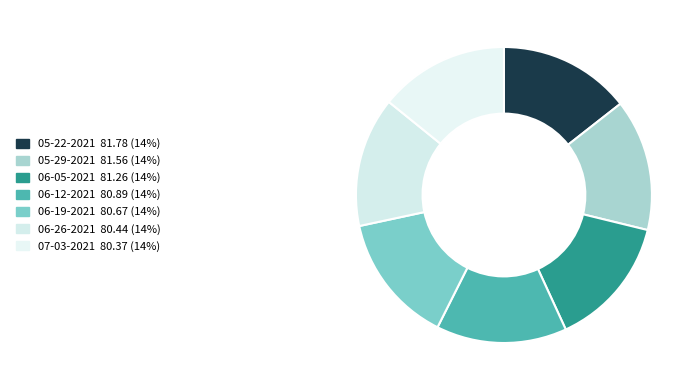

How many slices are in this pie chart?

7